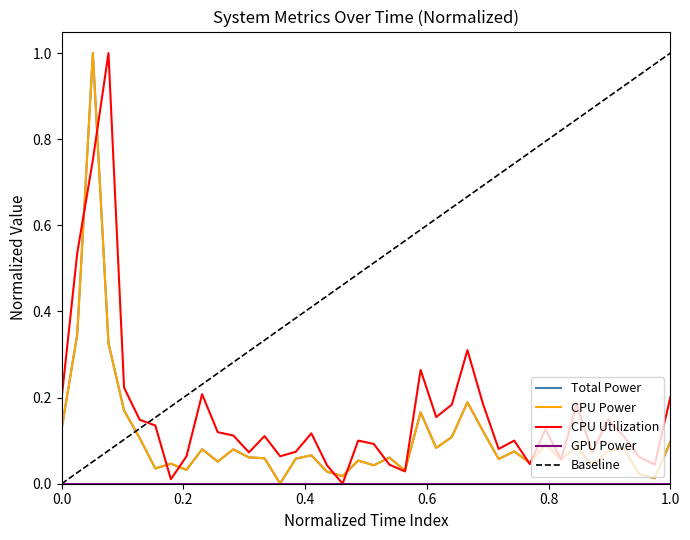

How many lines are shown in the chart?

3